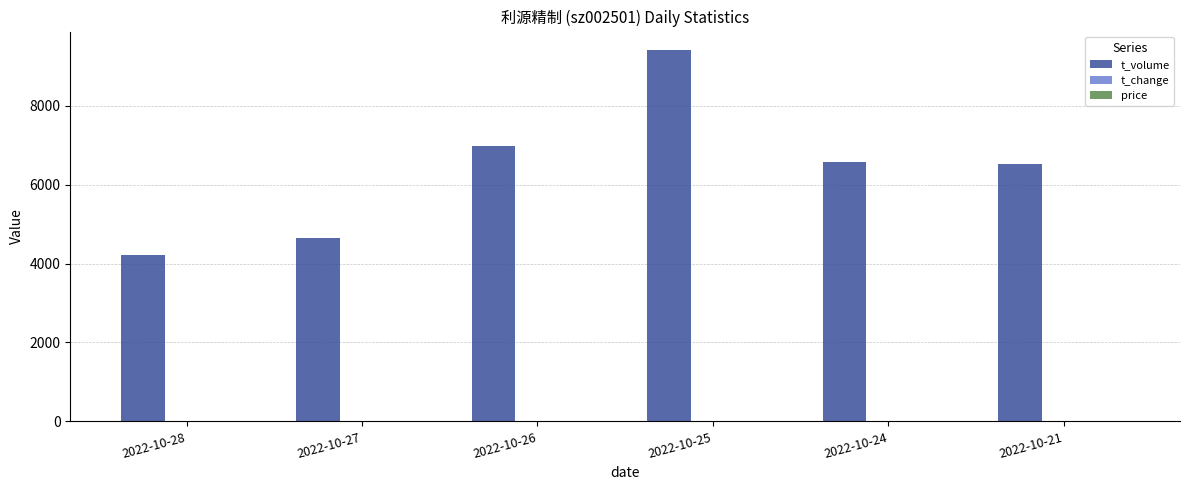

What is the maximum value shown in the chart?

9410.0